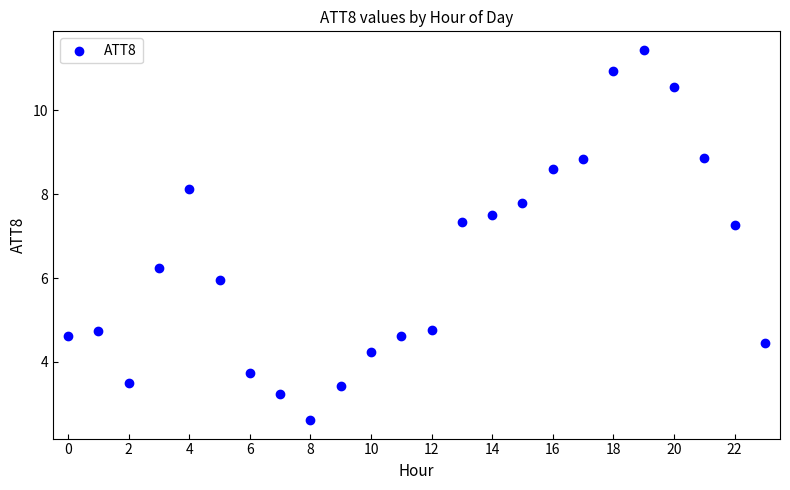

What is the range of Y values (max minus min)?

8.8